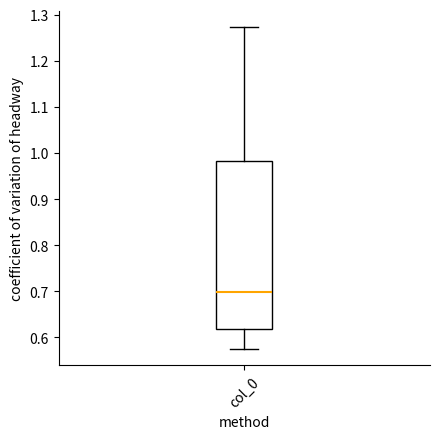

Transcribe this box plot: give where the median line is, the range the box spans, and where the two whiskers end, as read against the y-axis. The values are not printed on the chart, so give them approximately, as read against the axis.

median 0.70, box 0.62 to 0.98, whiskers 0.58 to 1.27